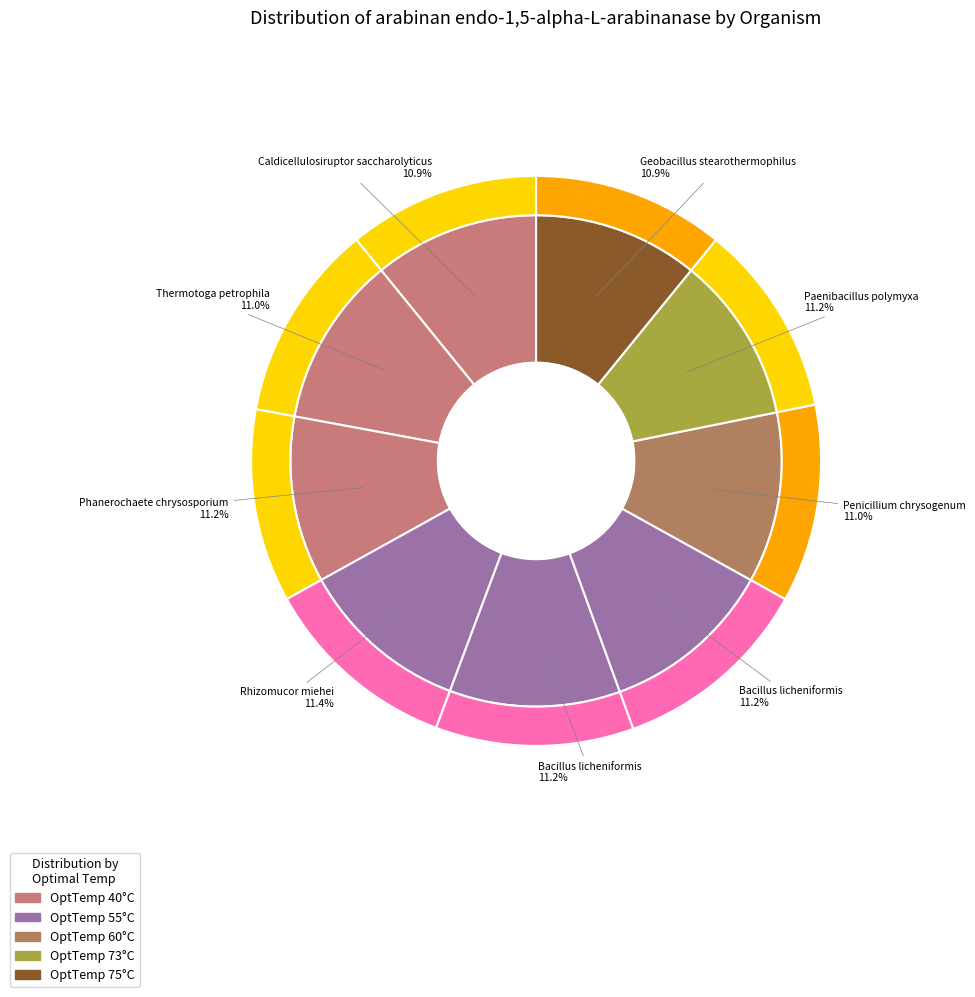

To the nearest percent, what percentage of the pie is Penicillium chrysogenum?

11%